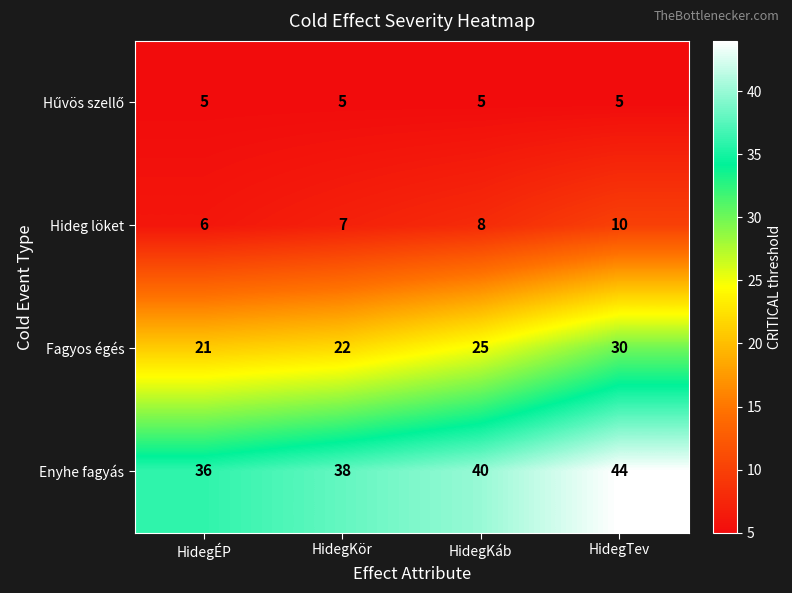

What is the greatest value displayed?

44